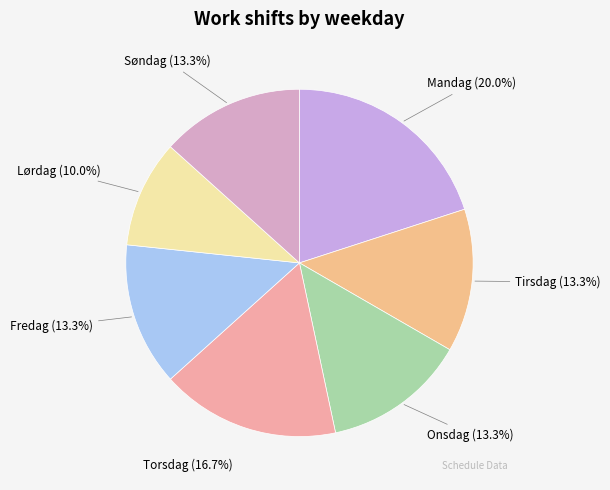

What is the ratio of the value at Tirsdag to the value at Torsdag?

0.8